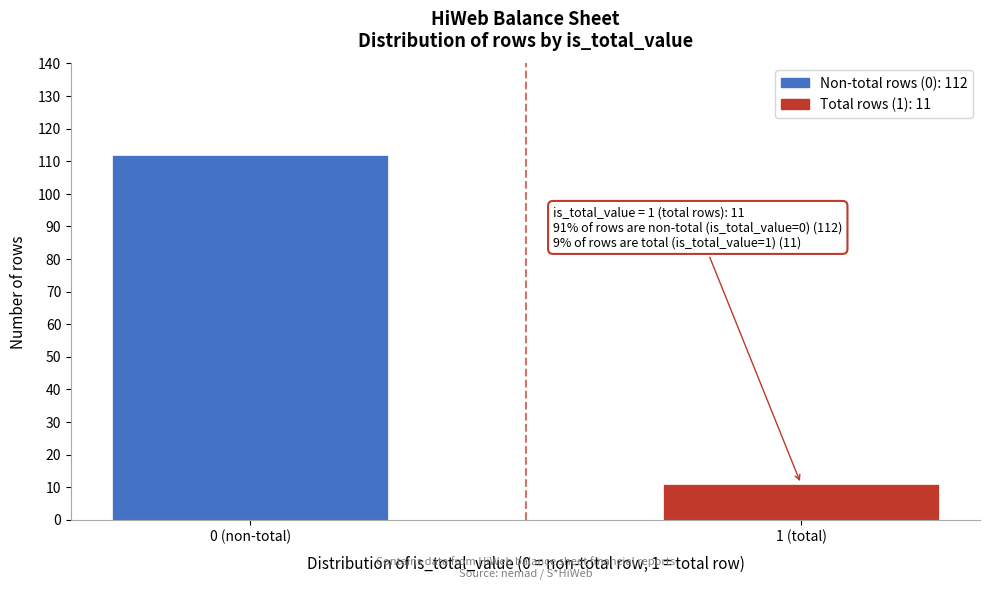

Reading left to right, what are all the values shown in this chart?

0 (non-total)=112	1 (total)=11